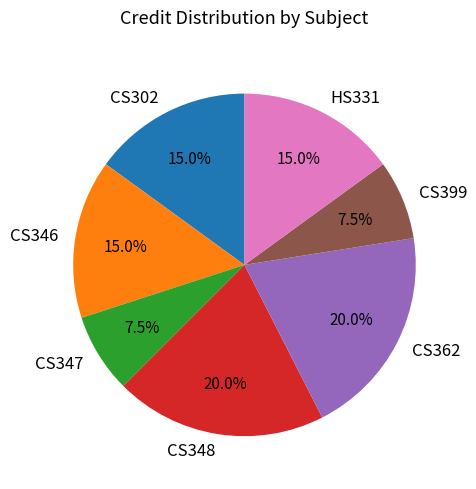

Does CS362 account for over 50% of the chart?

No